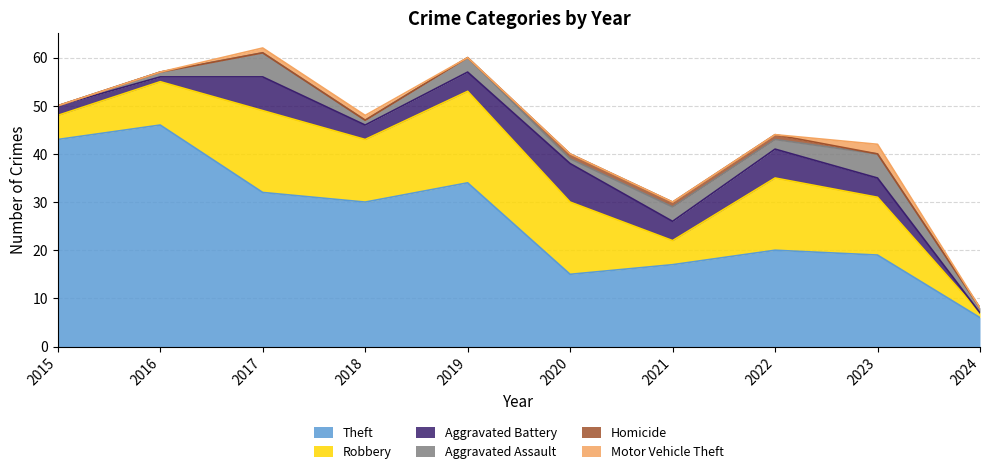

True or false: Robbery and Homicide intersect in this chart.

False